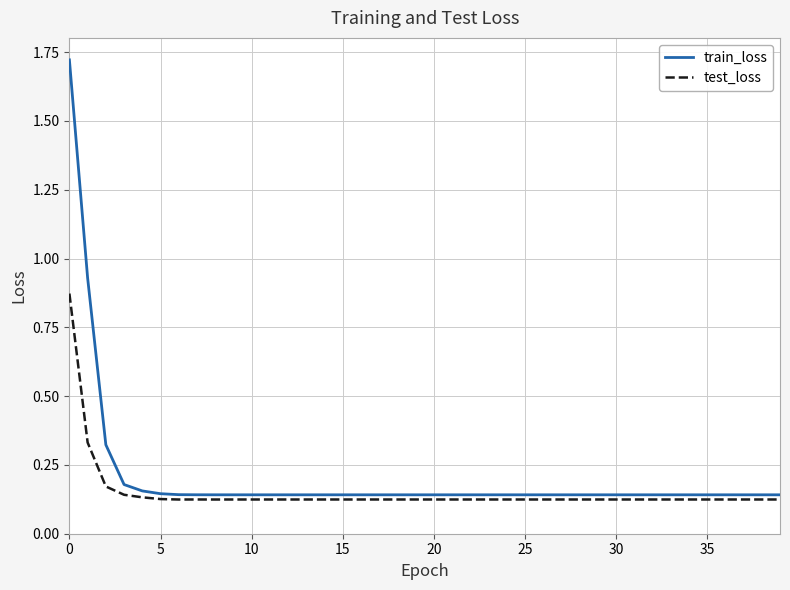

Count the test_loss values in the range 0 to 1.

40